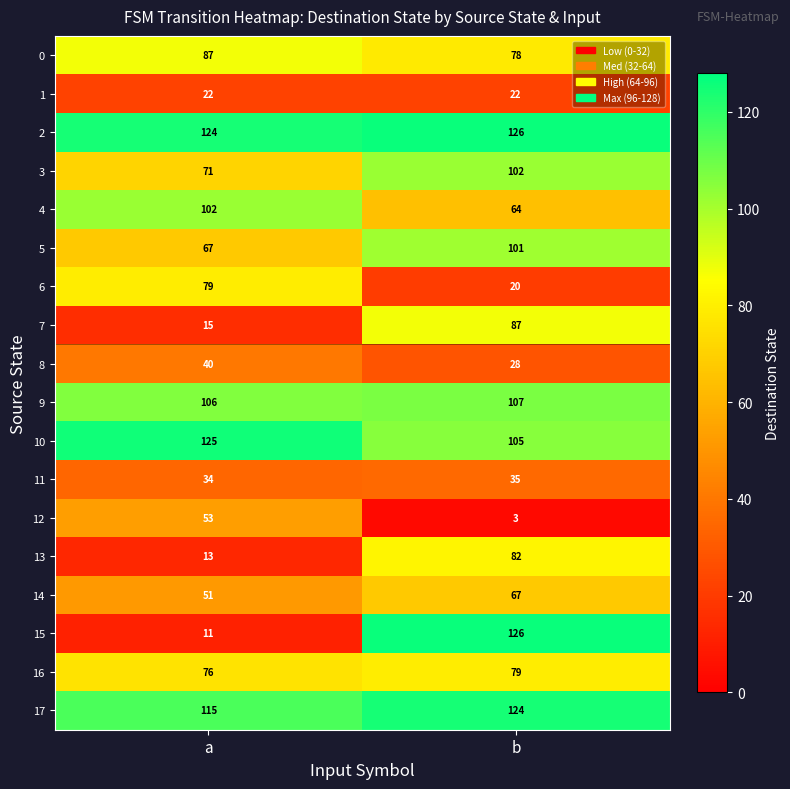

Where is 11 nearest to the value 34?

a